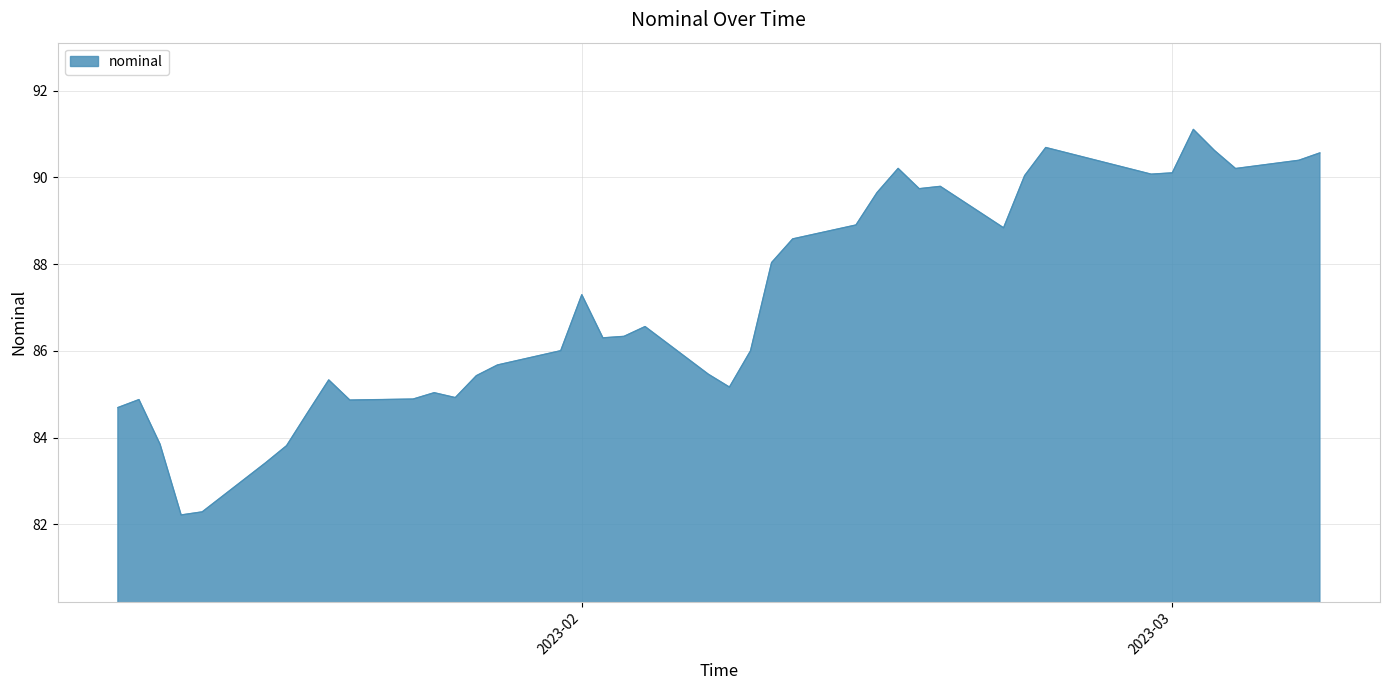

What is the smallest value displayed?

82.2